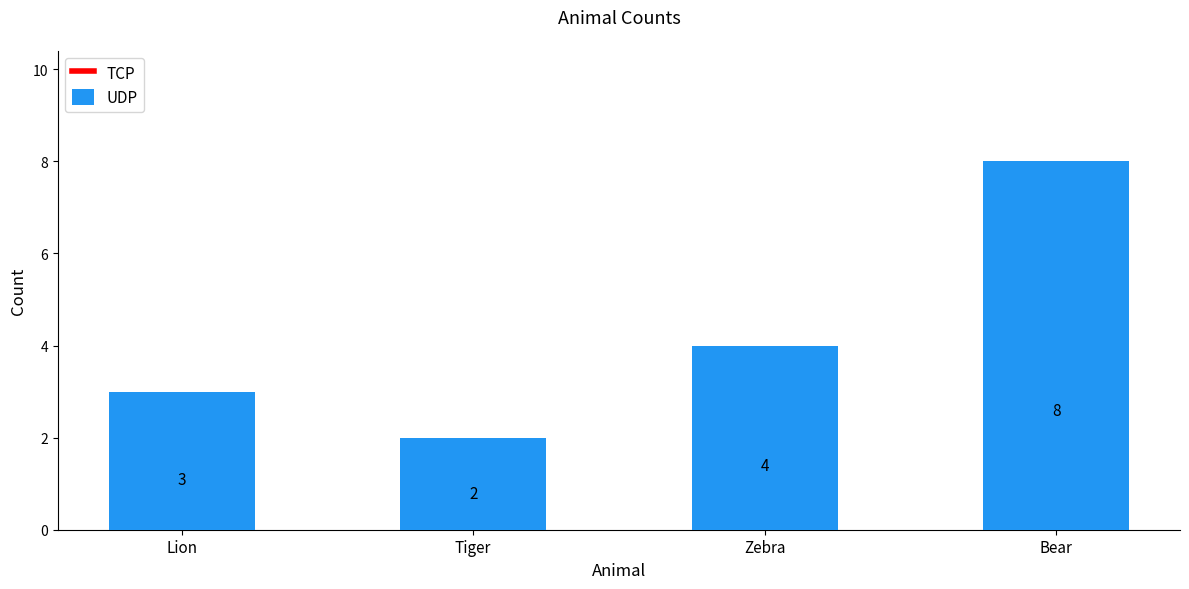

What is the difference between the values at Tiger and Lion?

1